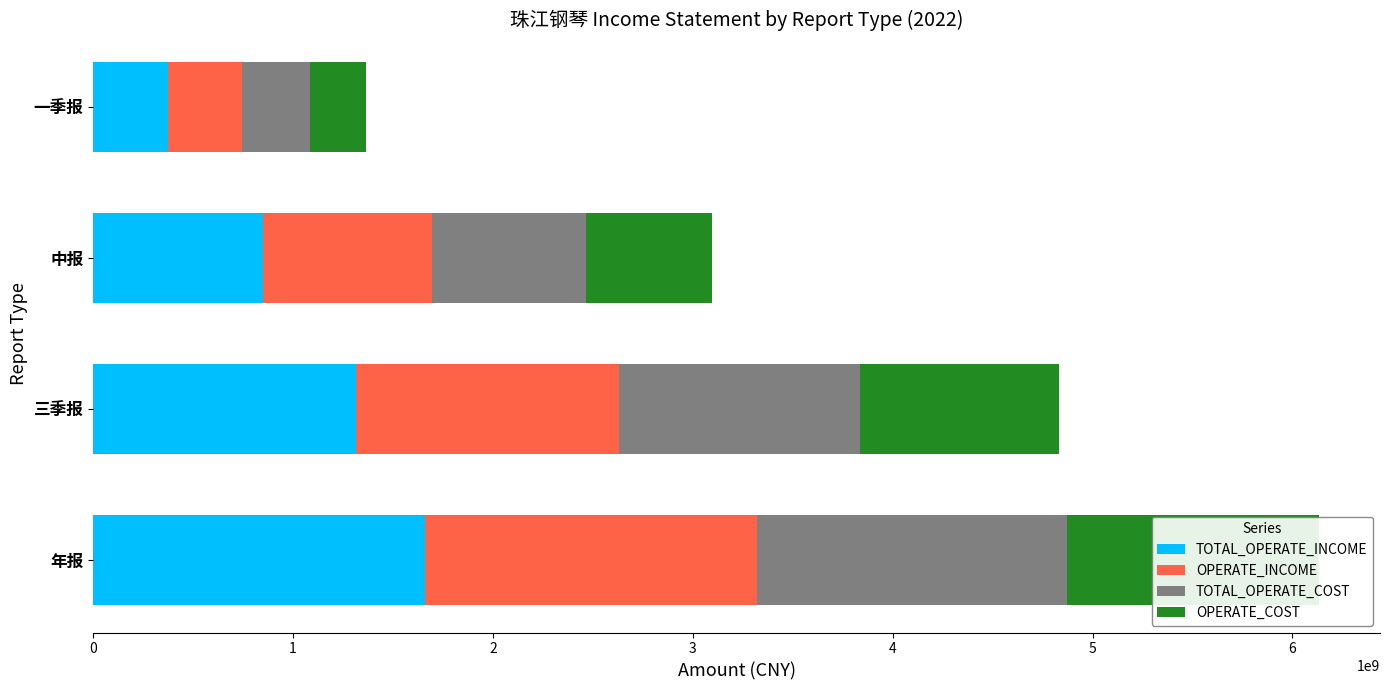

List the labels in order of TOTAL_OPERATE_COST value, largest first.

年报, 三季报, 中报, 一季报